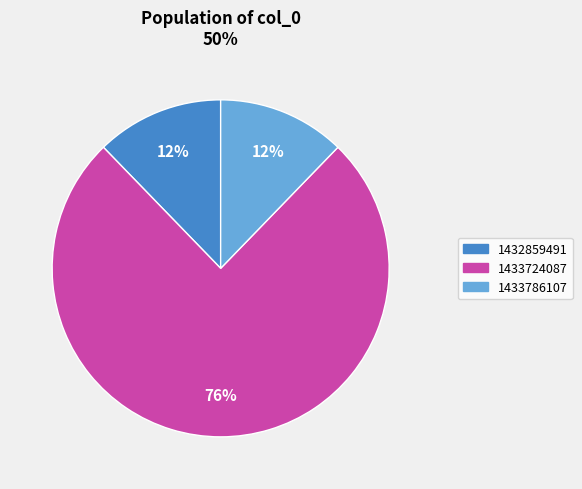

Is there any slice that represents more than half of the pie?

Yes